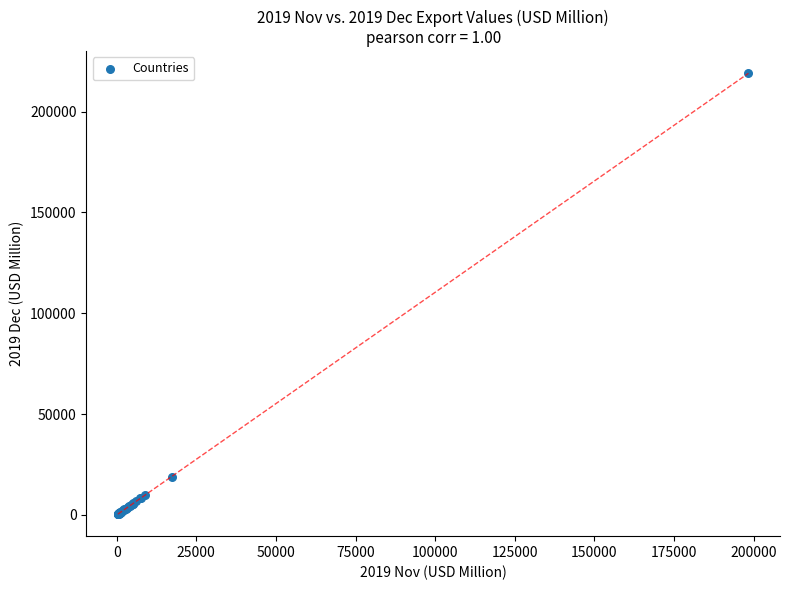

What Y value in the scatter plot is closest to 109722?

18822.6